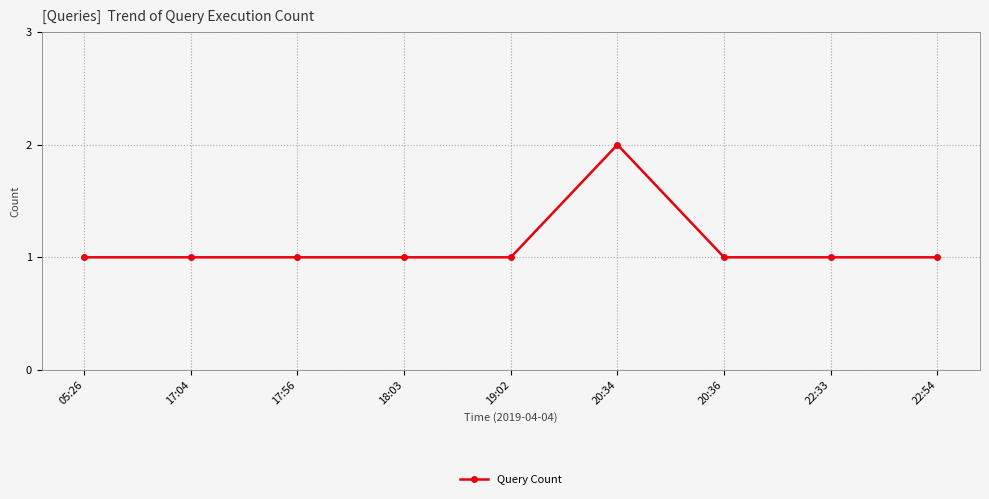

What is the maximum value shown in the chart?

2